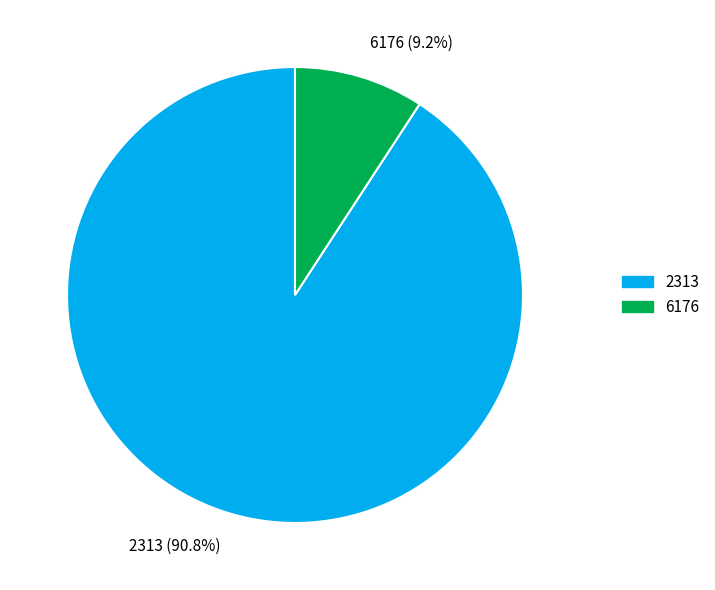

To the nearest percent, what is the average slice percentage?

50%